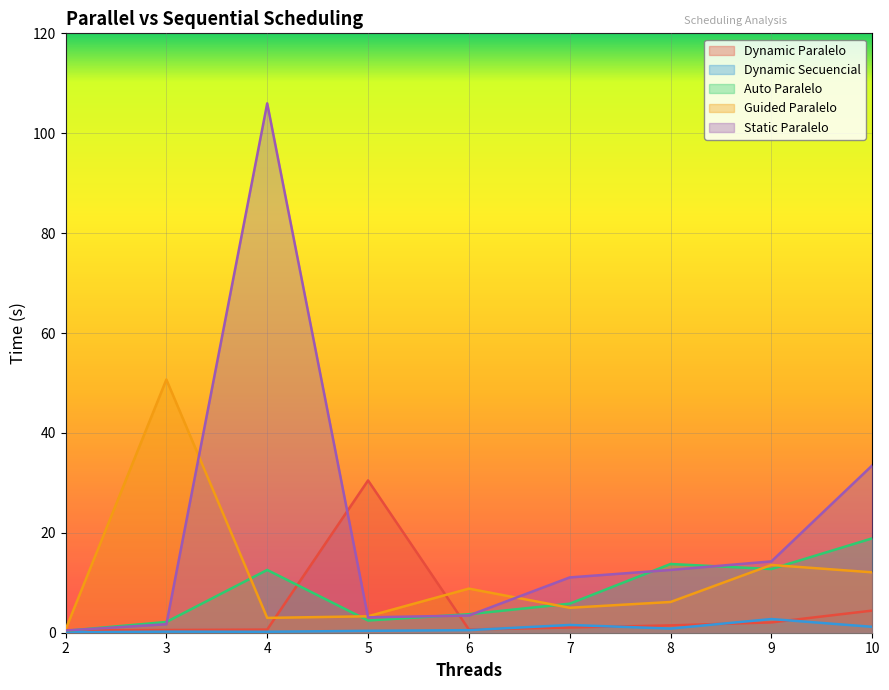

What is the value of the Guided Paralelo point at the 2nd from the left?

50.7